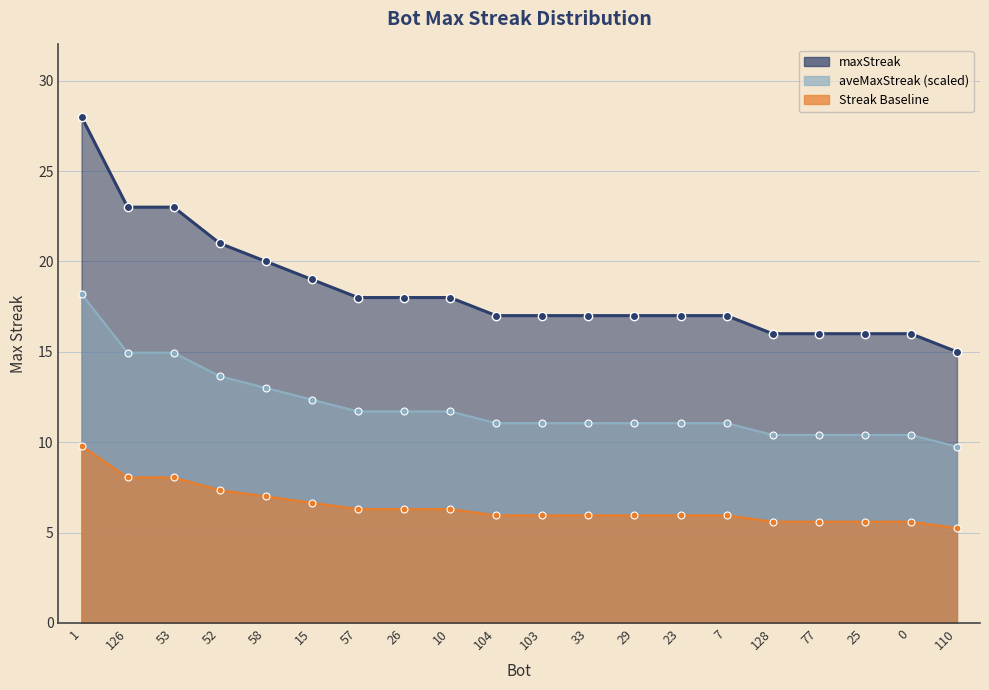

How many lines are shown in the chart?

1